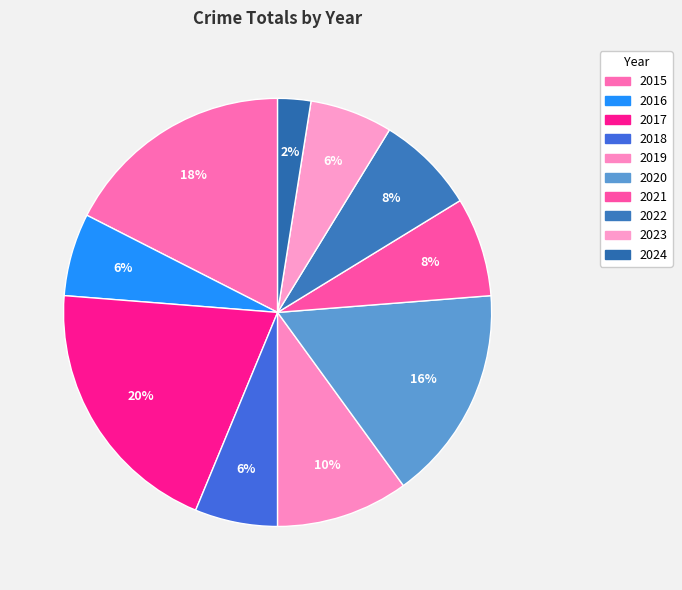

What is the ratio of the value at 2015 to the value at 2021?

2.3